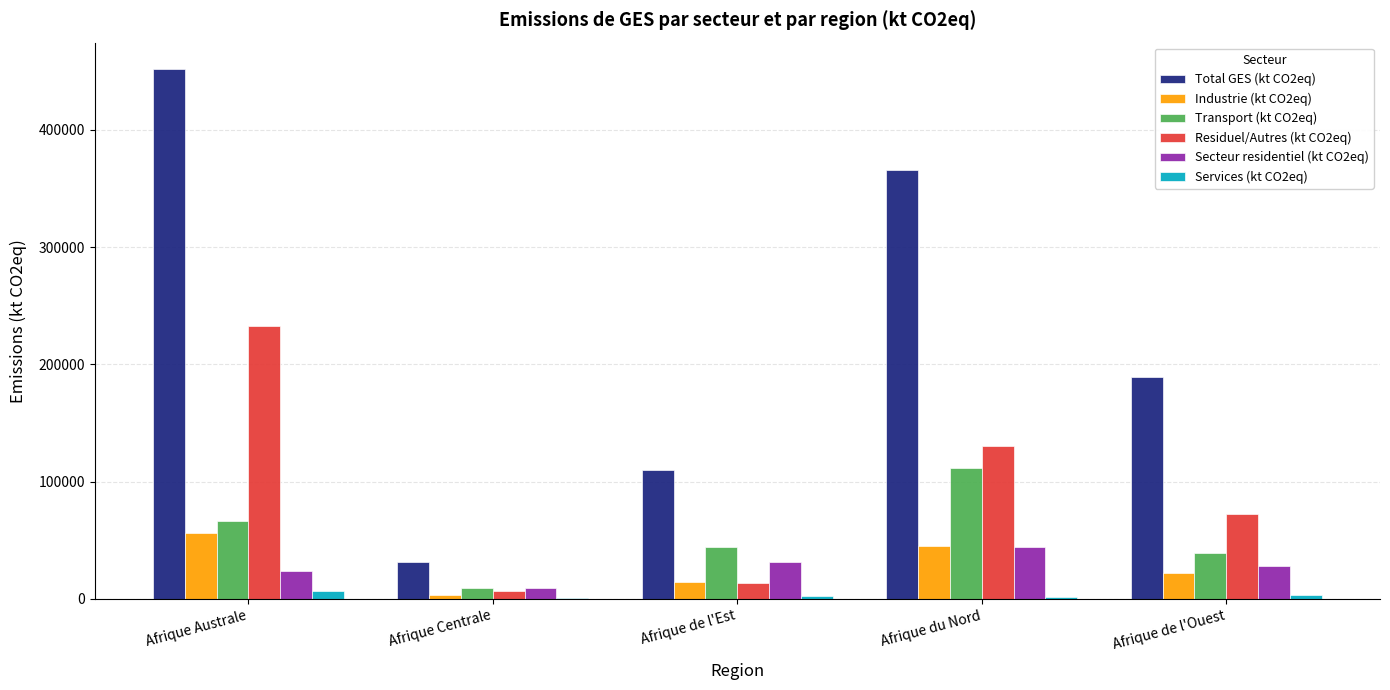

The Industrie (kt CO2eq) series shows 14316.0 at Afrique de l'Est. True or false?

True